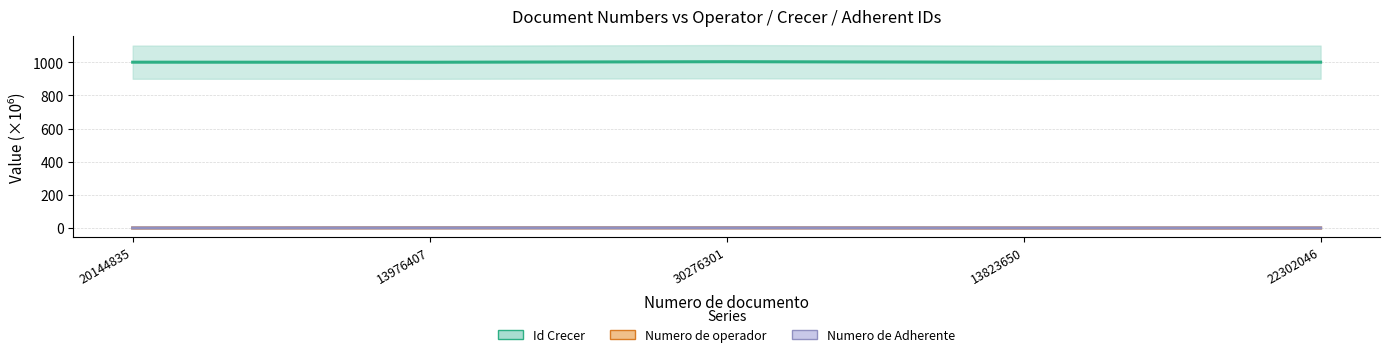

Which series has the largest range (max minus min)?

Id Crecer